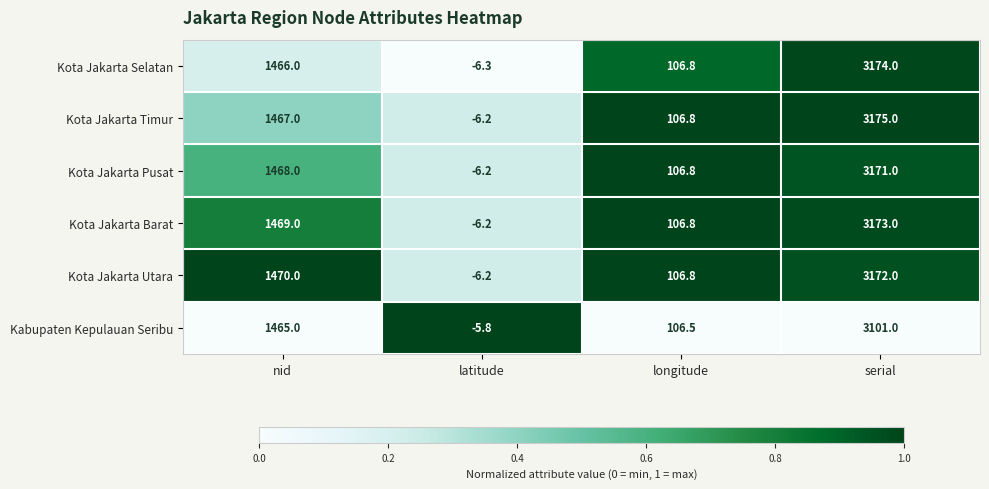

Count the number of categories in the chart.

4